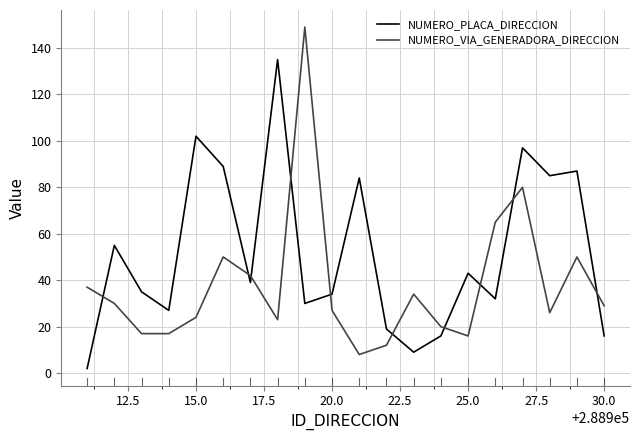

Reading left to right, list all the values displayed in this chart.

NUMERO_PLACA_DIRECCION: 2	55	35	27	102	89	39	135	30	34	84	19	9	16	43	32	97	85	87	16
NUMERO_VIA_GENERADORA_DIRECCION: 37	30	17	17	24	50	42	23	149	27	8	12	34	20	16	65	80	26	50	29